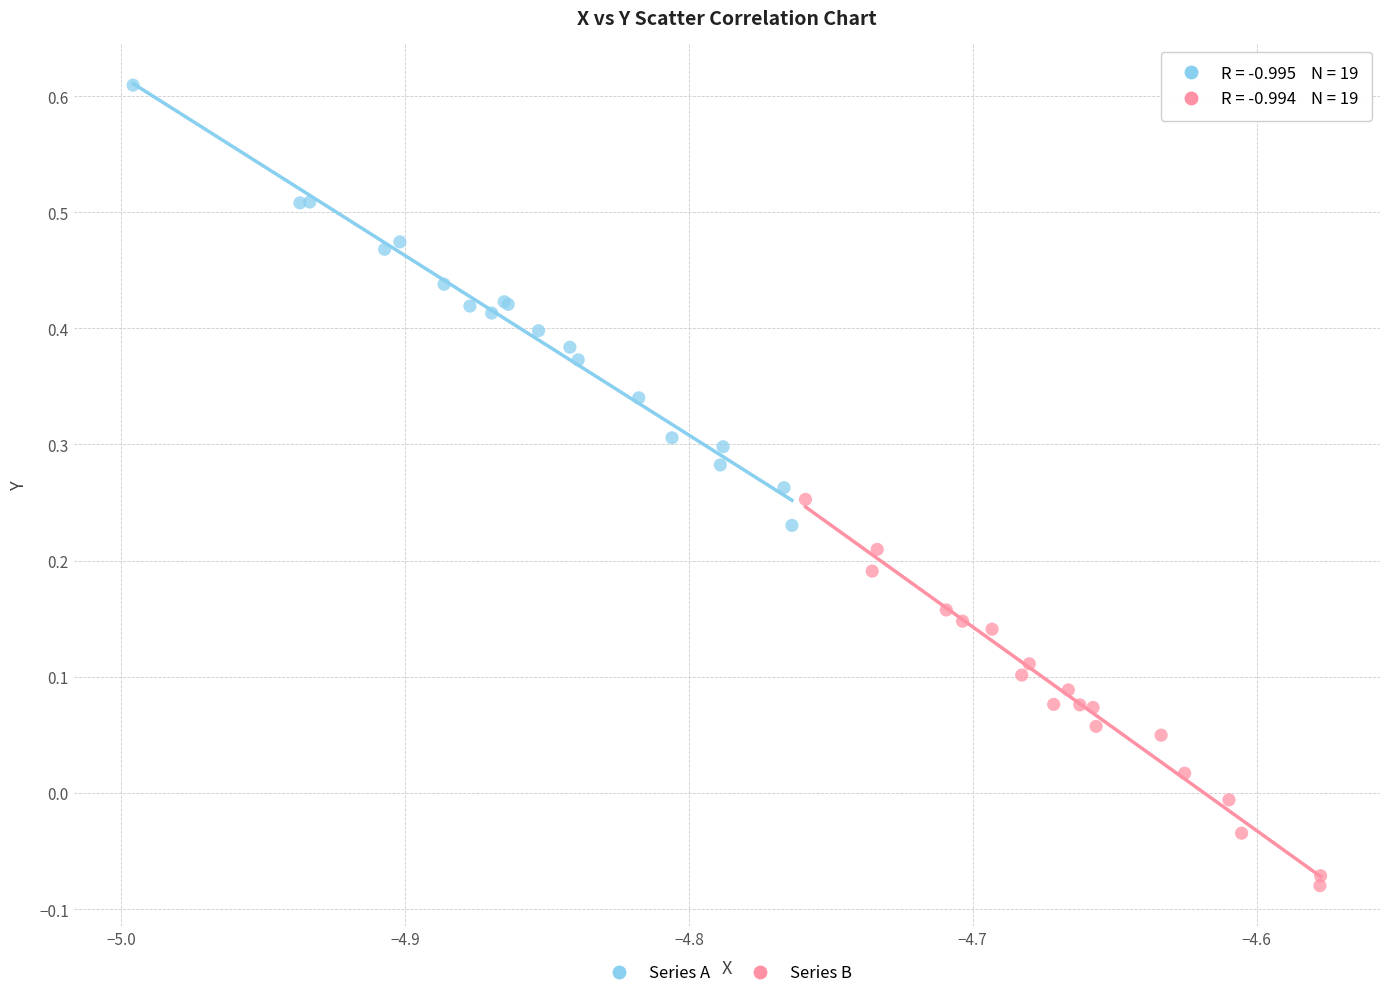

What are all the series names shown in the legend?

Series A, Series B